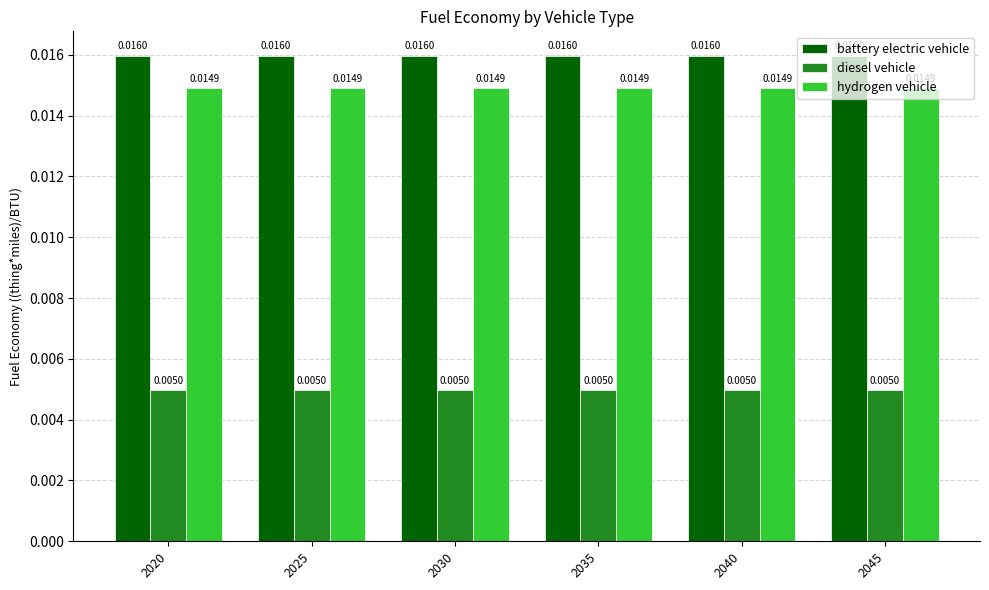

Is the value of hydrogen vehicle at 2030 greater than the value of battery electric vehicle at 2020?

No